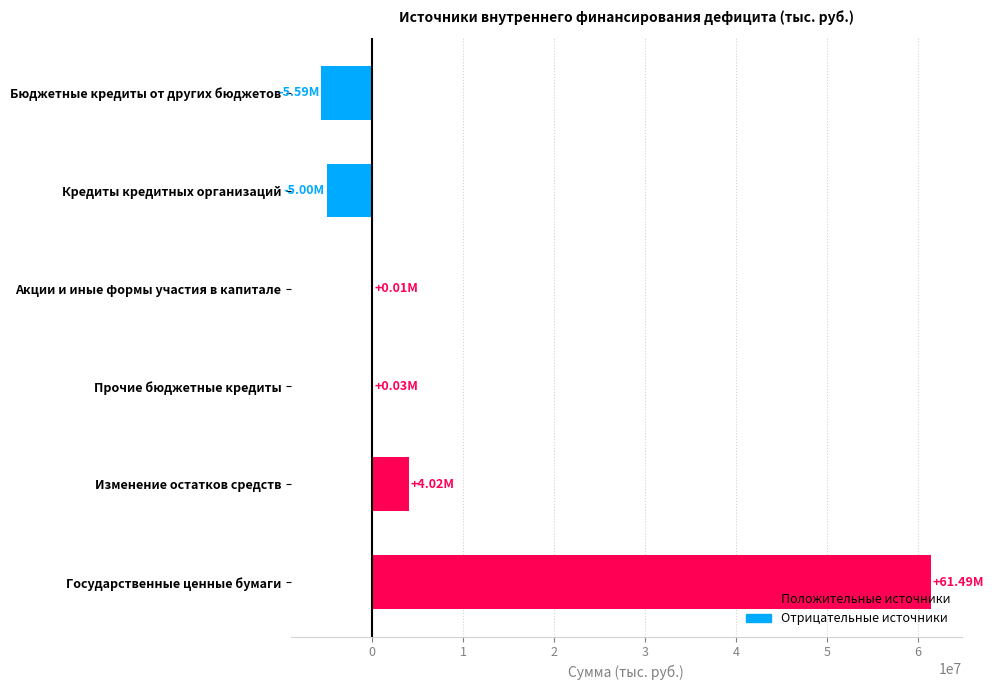

At which label is the value closest to 27950000?

Изменение остатков средств